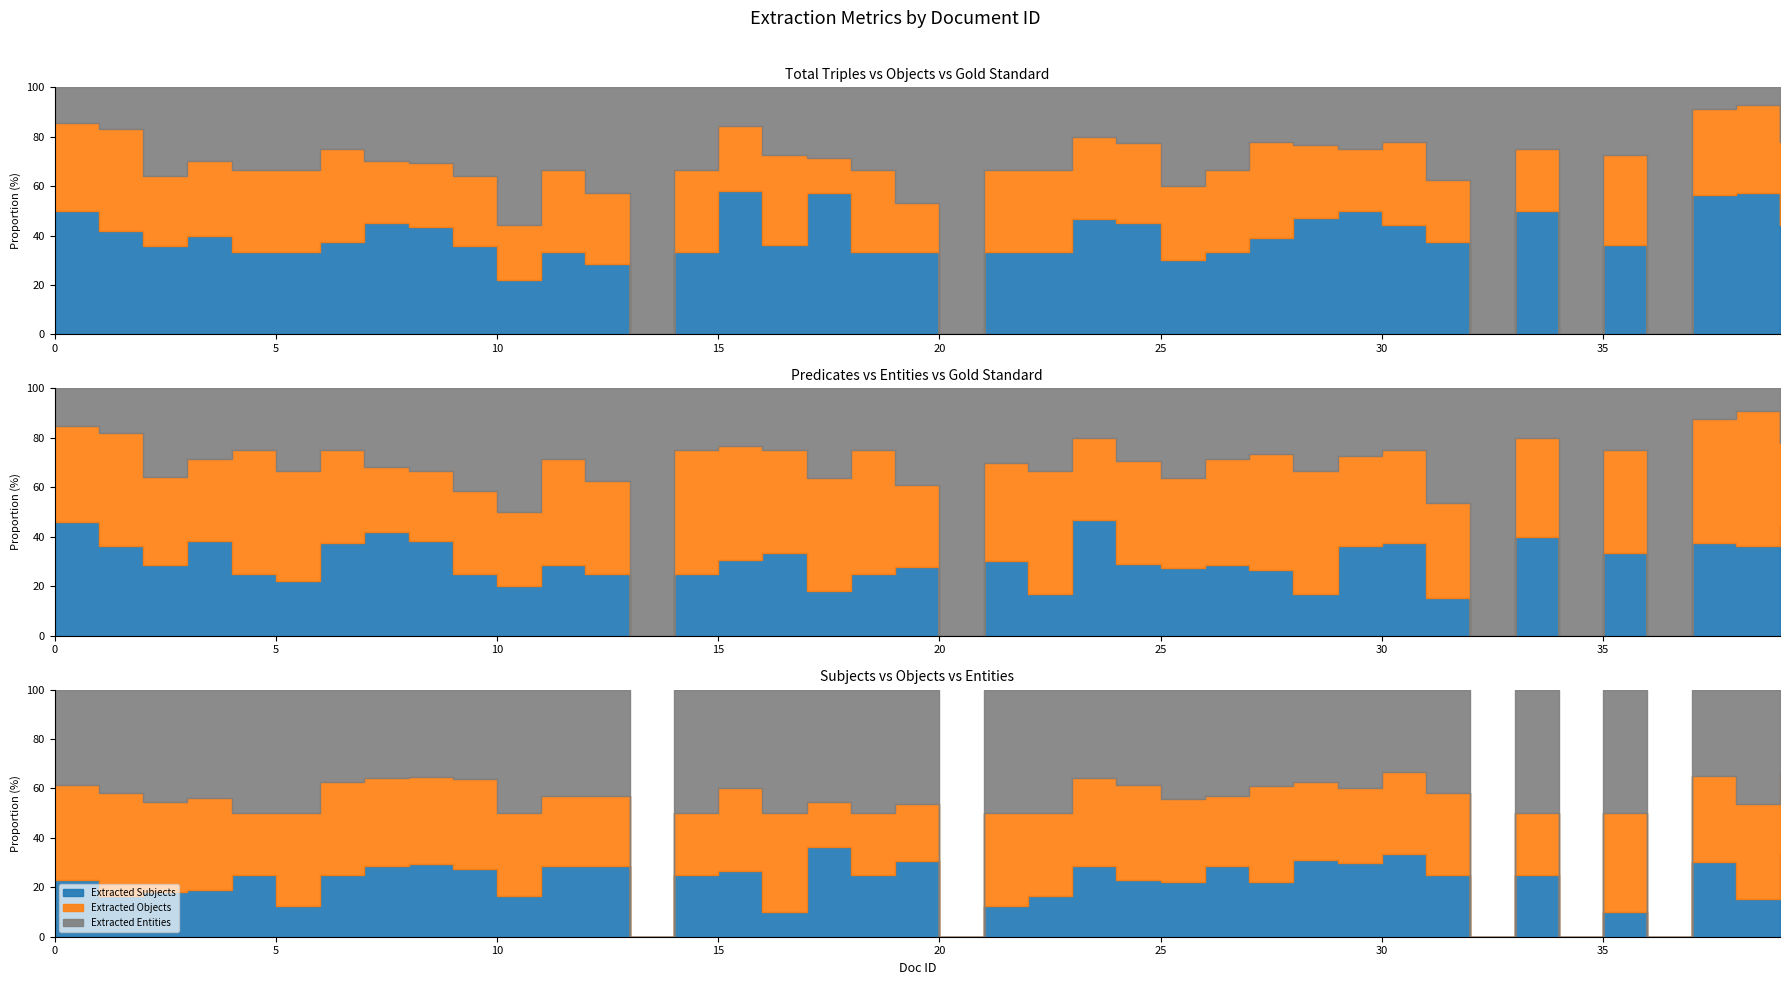

What is the value of the Extracted Entities point at the 13th from the left?

3